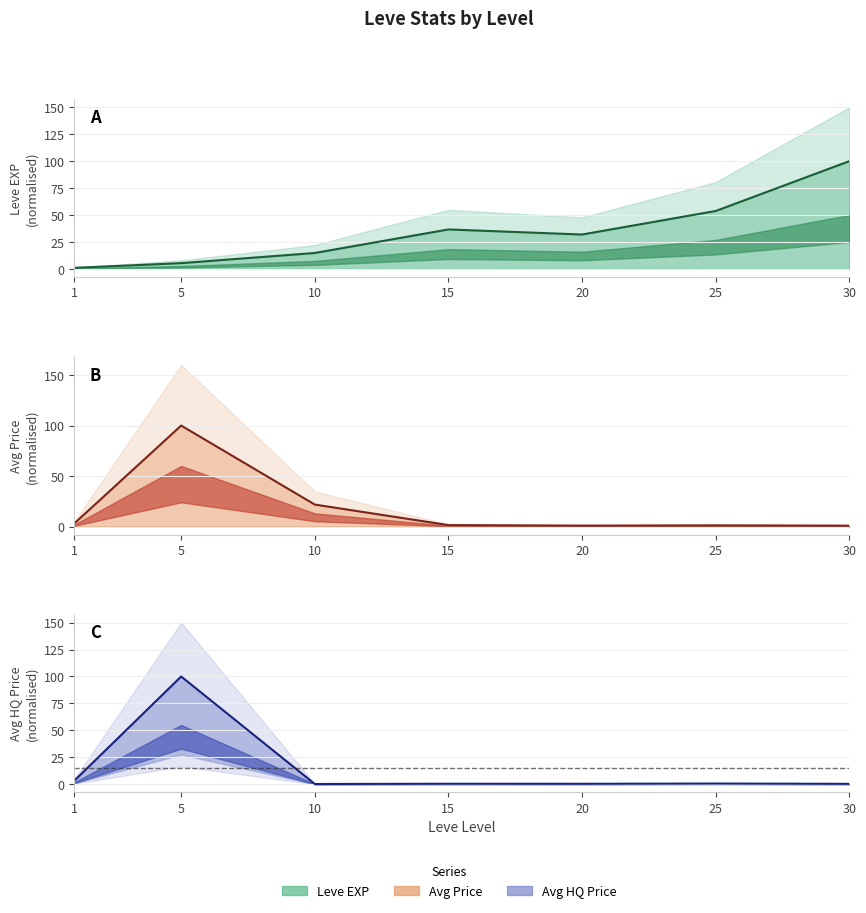

In Avg Price, how many points are higher than both neighbors (excluding endpoints)?

2